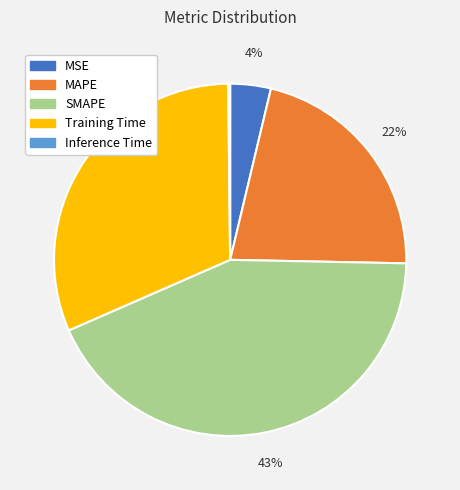

Which category has the biggest portion of the pie?

SMAPE